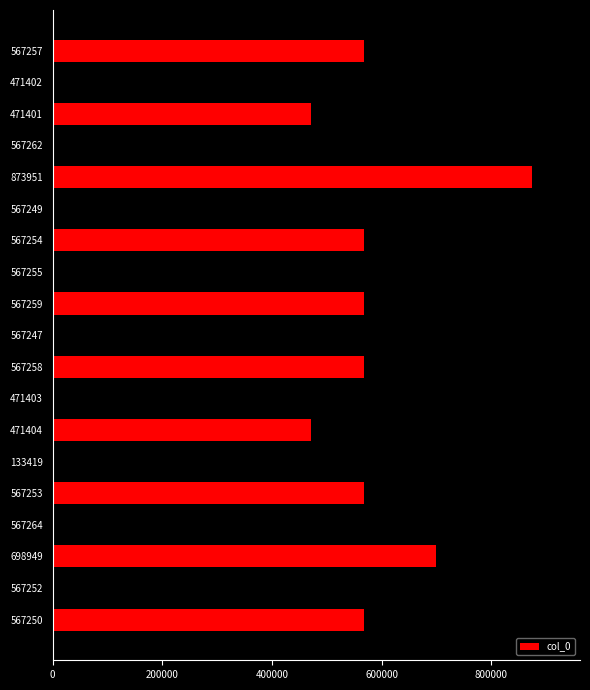

Which category has the highest value across all series?

873951